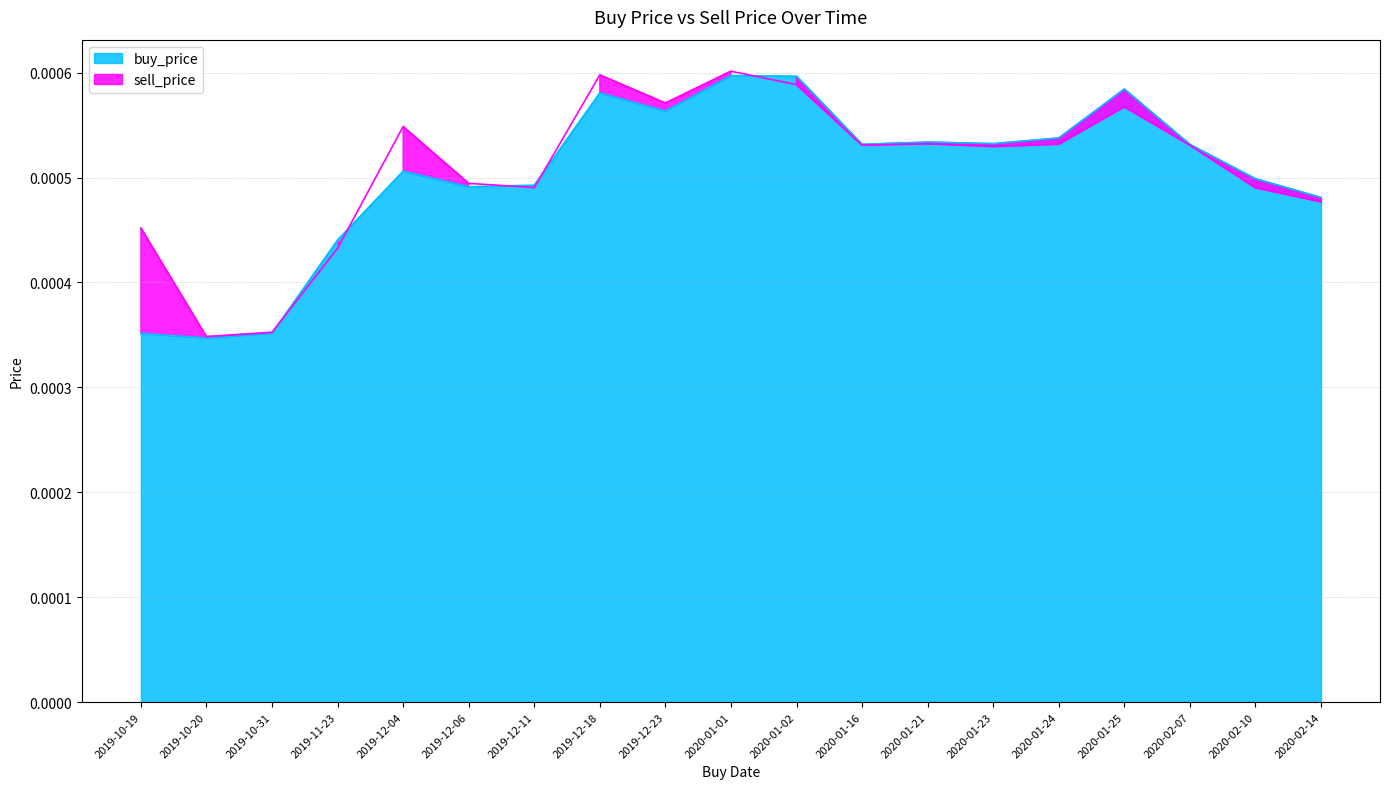

How many series are shown in this chart?

2